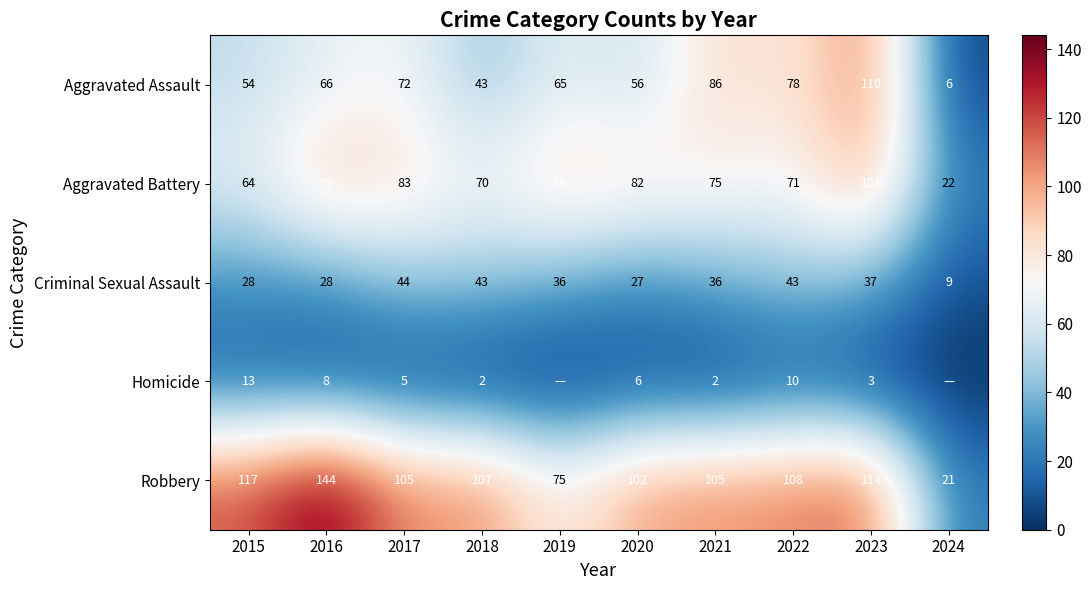

At how many categories does at least one series exceed 7?

10